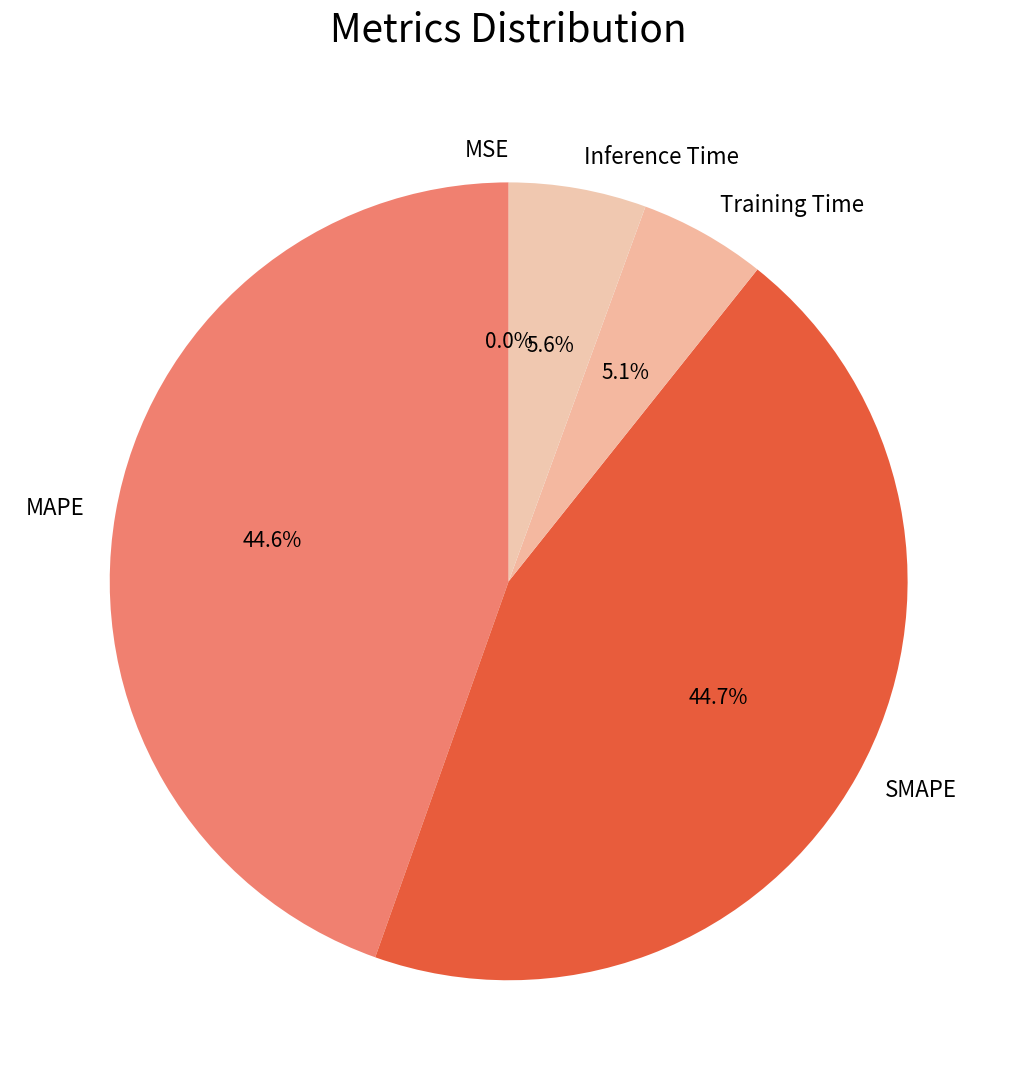

What percentage do Training Time and MAPE together represent?

49.7%